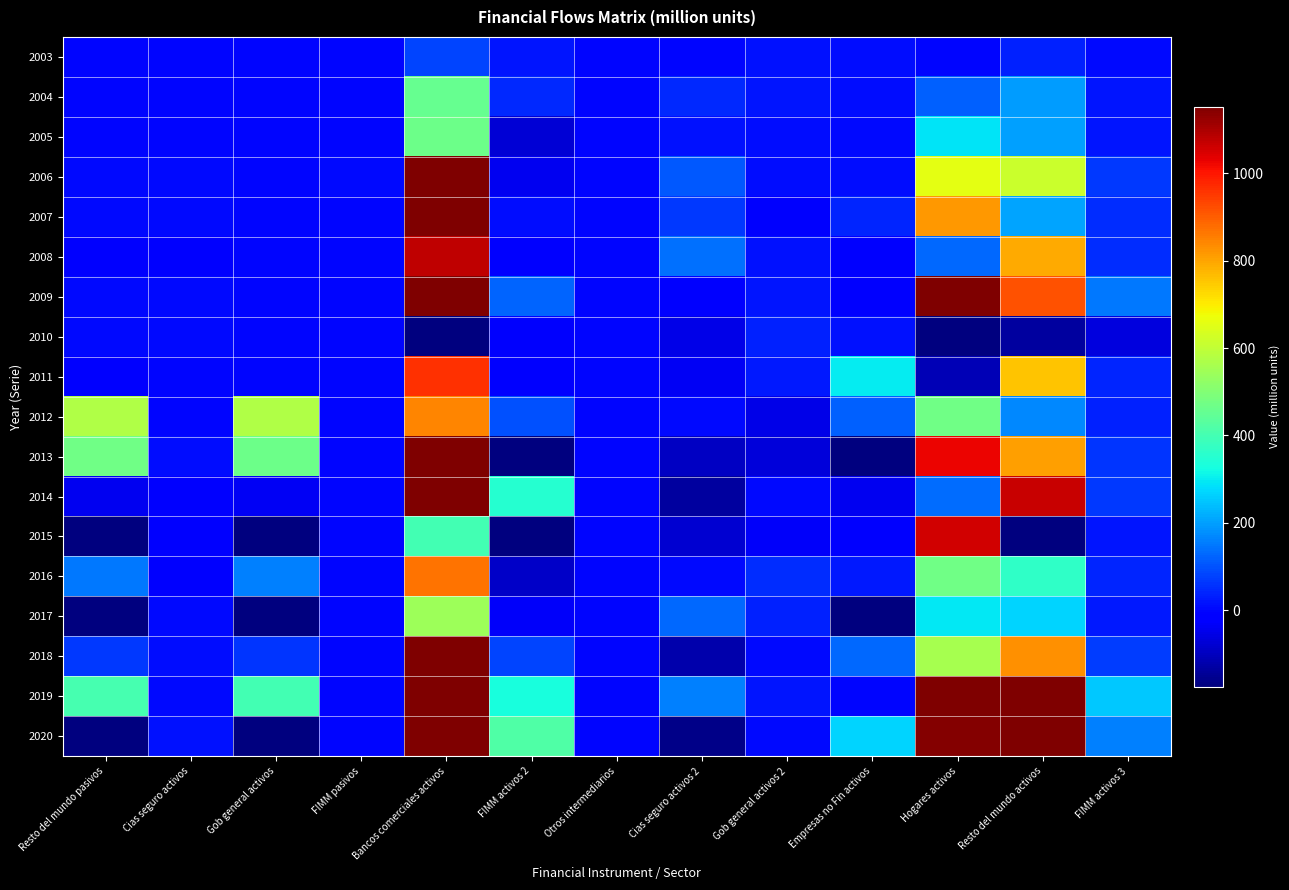

Reading left to right, list all the values displayed in this chart.

2003: Resto del mundo pasivos=1	Cias seguro activos=0	Gob general activos=0	FIMM pasivos=0	Bancos comerciales activos=80	FIMM activos 2=21	Otros intermediarios=0	Cias seguro activos 2=-3	Gob general activos 2=15	Empresas no Fin activos=7	Hogares activos=1	Resto del mundo activos=35	FIMM activos 3=4
2004: Resto del mundo pasivos=0	Cias seguro activos=0	Gob general activos=0	FIMM pasivos=0	Bancos comerciales activos=455	FIMM activos 2=46	Otros intermediarios=0	Cias seguro activos 2=47	Gob general activos 2=21	Empresas no Fin activos=7	Hogares activos=117	Resto del mundo activos=197	FIMM activos 3=20
2005: Resto del mundo pasivos=1	Cias seguro activos=1	Gob general activos=0	FIMM pasivos=0	Bancos comerciales activos=468	FIMM activos 2=-71	Otros intermediarios=0	Cias seguro activos 2=14	Gob general activos 2=8	Empresas no Fin activos=6	Hogares activos=287	Resto del mundo activos=203	FIMM activos 3=21
2006: Resto del mundo pasivos=4	Cias seguro activos=3	Gob general activos=0	FIMM pasivos=2	Bancos comerciales activos=1415	FIMM activos 2=-42	Otros intermediarios=0	Cias seguro activos 2=107	Gob general activos 2=7	Empresas no Fin activos=8	Hogares activos=658	Resto del mundo activos=614	FIMM activos 3=64
2007: Resto del mundo pasivos=6	Cias seguro activos=6	Gob general activos=0	FIMM pasivos=0	Bancos comerciales activos=1164	FIMM activos 2=9	Otros intermediarios=0	Cias seguro activos 2=64	Gob general activos 2=-25	Empresas no Fin activos=39	Hogares activos=818	Resto del mundo activos=207	FIMM activos 3=52
2008: Resto del mundo pasivos=-8	Cias seguro activos=-7	Gob general activos=0	FIMM pasivos=-1	Bancos comerciales activos=1078	FIMM activos 2=-17	Otros intermediarios=0	Cias seguro activos 2=139	Gob general activos 2=13	Empresas no Fin activos=-23	Hogares activos=128	Resto del mundo activos=790	FIMM activos 3=49
2009: Resto del mundo pasivos=6	Cias seguro activos=6	Gob general activos=1	FIMM pasivos=0	Bancos comerciales activos=3379	FIMM activos 2=121	Otros intermediarios=0	Cias seguro activos 2=-15	Gob general activos 2=19	Empresas no Fin activos=-11	Hogares activos=2195	Resto del mundo activos=918	FIMM activos 3=152
2010: Resto del mundo pasivos=3	Cias seguro activos=3	Gob general activos=0	FIMM pasivos=0	Bancos comerciales activos=-1369	FIMM activos 2=-25	Otros intermediarios=0	Cias seguro activos 2=-51	Gob general activos 2=35	Empresas no Fin activos=13	Hogares activos=-1146	Resto del mundo activos=-134	FIMM activos 3=-62
2011: Resto del mundo pasivos=-4	Cias seguro activos=-3	Gob general activos=0	FIMM pasivos=0	Bancos comerciales activos=962	FIMM activos 2=-18	Otros intermediarios=0	Cias seguro activos 2=-35	Gob general activos 2=26	Empresas no Fin activos=298	Hogares activos=-108	Resto del mundo activos=755	FIMM activos 3=43
2012: Resto del mundo pasivos=574	Cias seguro activos=-1	Gob general activos=574	FIMM pasivos=0	Bancos comerciales activos=843	FIMM activos 2=97	Otros intermediarios=1	Cias seguro activos 2=4	Gob general activos 2=-55	Empresas no Fin activos=120	Hogares activos=469	Resto del mundo activos=169	FIMM activos 3=38
2013: Resto del mundo pasivos=473	Cias seguro activos=9	Gob general activos=464	FIMM pasivos=0	Bancos comerciales activos=1360	FIMM activos 2=-172	Otros intermediarios=0	Cias seguro activos 2=-96	Gob general activos 2=-67	Empresas no Fin activos=-201	Hogares activos=1025	Resto del mundo activos=810	FIMM activos 3=61
2014: Resto del mundo pasivos=-44	Cias seguro activos=-7	Gob general activos=-35	FIMM pasivos=-2	Bancos comerciales activos=1441	FIMM activos 2=350	Otros intermediarios=0	Cias seguro activos 2=-137	Gob general activos 2=4	Empresas no Fin activos=-43	Hogares activos=135	Resto del mundo activos=1066	FIMM activos 3=65
2015: Resto del mundo pasivos=-209	Cias seguro activos=-14	Gob general activos=-196	FIMM pasivos=0	Bancos comerciales activos=399	FIMM activos 2=-279	Otros intermediarios=-1	Cias seguro activos 2=-81	Gob general activos 2=-30	Empresas no Fin activos=-12	Hogares activos=1059	Resto del mundo activos=-274	FIMM activos 3=18
2016: Resto del mundo pasivos=150	Cias seguro activos=-11	Gob general activos=161	FIMM pasivos=0	Bancos comerciales activos=872	FIMM activos 2=-87	Otros intermediarios=0	Cias seguro activos 2=5	Gob general activos 2=50	Empresas no Fin activos=26	Hogares activos=470	Resto del mundo activos=369	FIMM activos 3=39
2017: Resto del mundo pasivos=-242	Cias seguro activos=6	Gob general activos=-248	FIMM pasivos=0	Bancos comerciales activos=542	FIMM activos 2=-32	Otros intermediarios=0	Cias seguro activos 2=128	Gob general activos 2=38	Empresas no Fin activos=-179	Hogares activos=293	Resto del mundo activos=271	FIMM activos 3=24
2018: Resto del mundo pasivos=68	Cias seguro activos=8	Gob general activos=60	FIMM pasivos=0	Bancos comerciales activos=1553	FIMM activos 2=82	Otros intermediarios=0	Cias seguro activos 2=-119	Gob general activos 2=6	Empresas no Fin activos=127	Hogares activos=559	Resto del mundo activos=829	FIMM activos 3=70
2019: Resto del mundo pasivos=401	Cias seguro activos=5	Gob general activos=397	FIMM pasivos=0	Bancos comerciales activos=5672	FIMM activos 2=331	Otros intermediarios=0	Cias seguro activos 2=161	Gob general activos 2=19	Empresas no Fin activos=-3	Hogares activos=2977	Resto del mundo activos=1932	FIMM activos 3=255
2020: Resto del mundo pasivos=-1185	Cias seguro activos=14	Gob general activos=-1199	FIMM pasivos=0	Bancos comerciales activos=3514	FIMM activos 2=418	Otros intermediarios=0	Cias seguro activos 2=-160	Gob general activos 2=5	Empresas no Fin activos=267	Hogares activos=1146	Resto del mundo activos=1681	FIMM activos 3=158